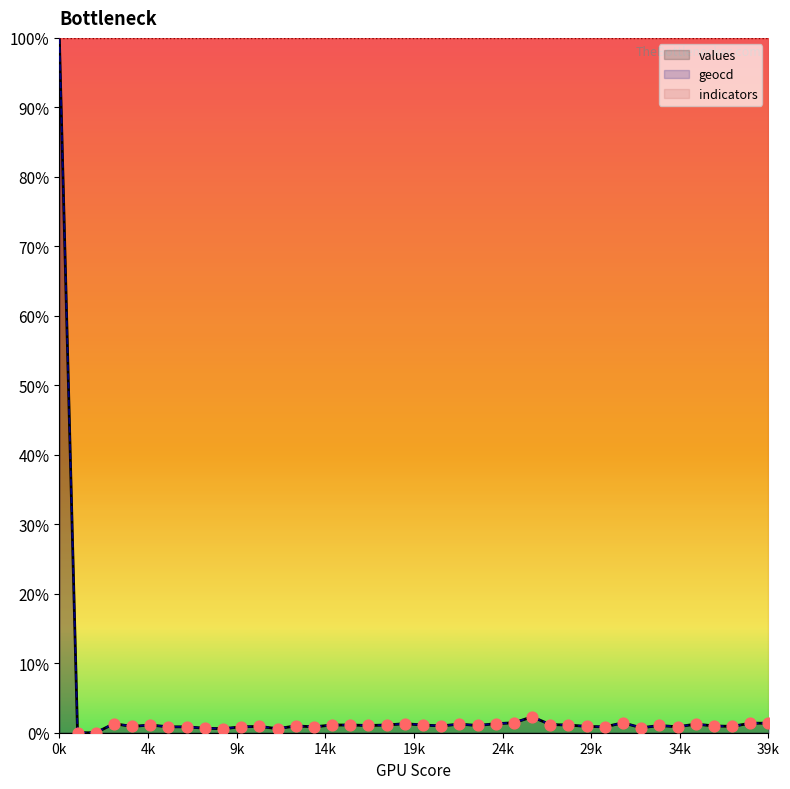

Which series contains the lowest Y value?

values